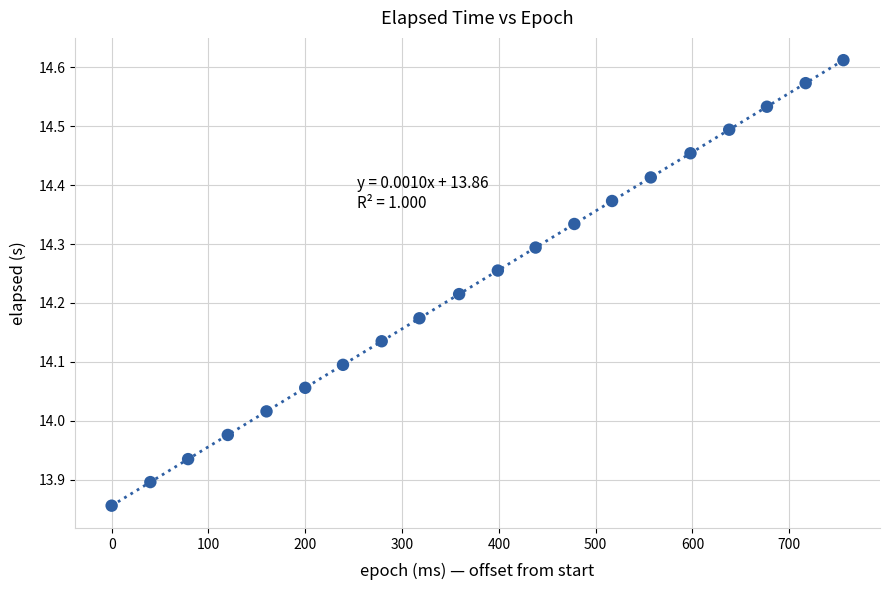

What is the range of X values (max minus min)?

756.0